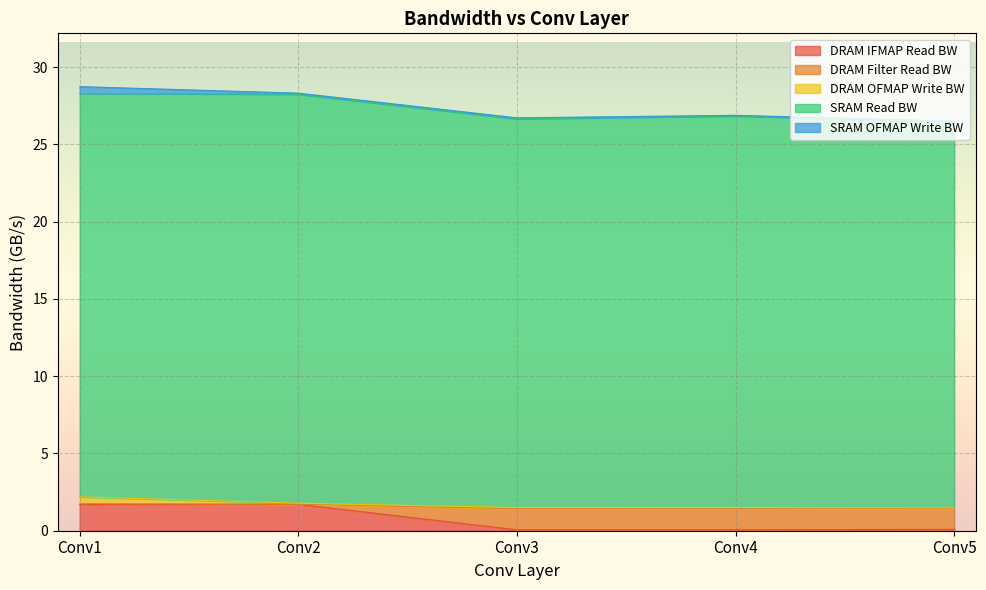

Between Conv4 and Conv5, which is larger?

Conv5